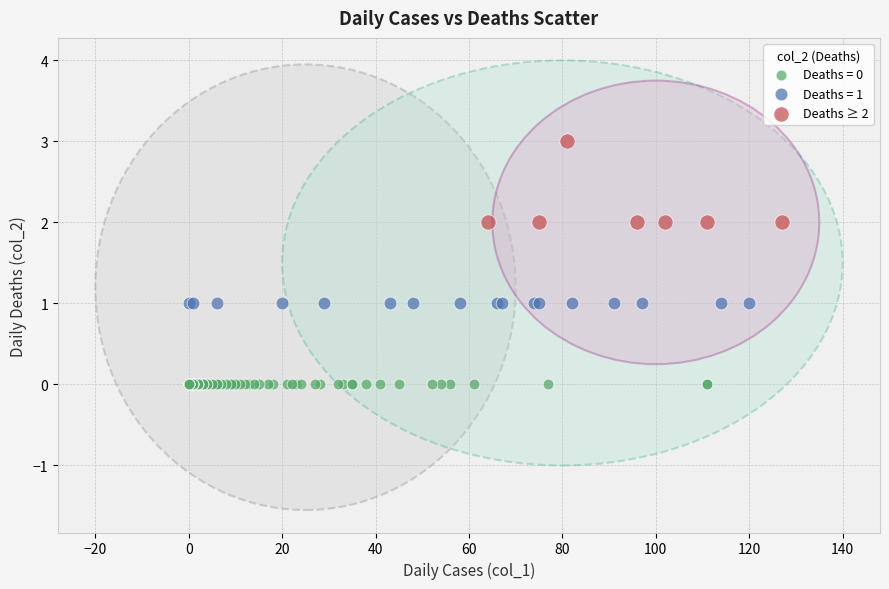

Which series contains the lowest Y value?

Deaths = 0